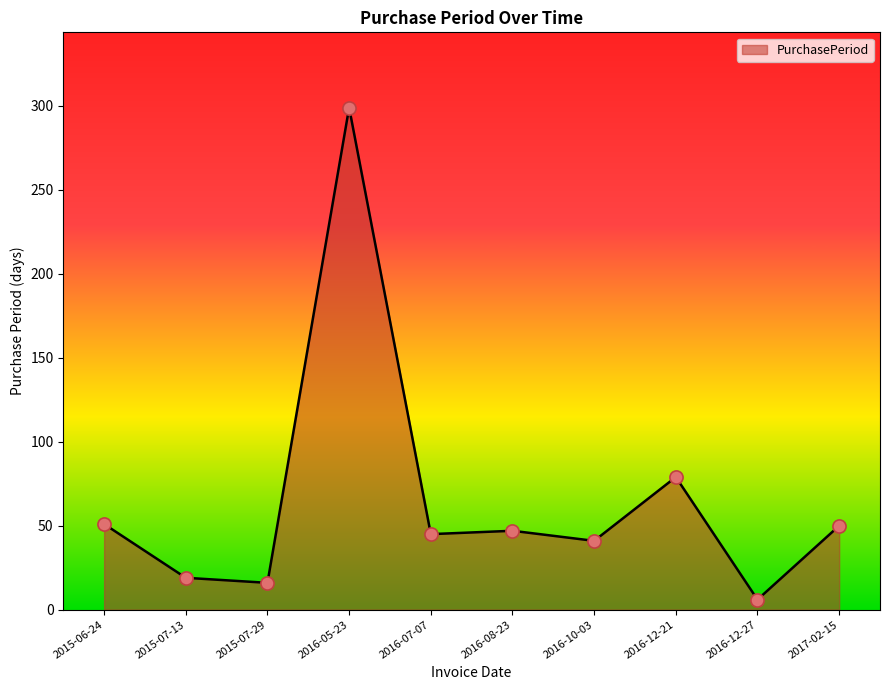

Approximately how many times larger is the value at 2016-07-07 compared to 2016-12-27?

7.5